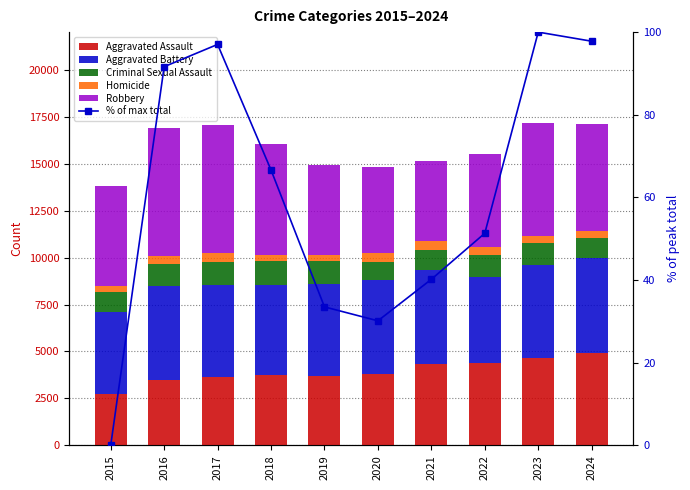

Which series has the largest total across all categories?

Robbery